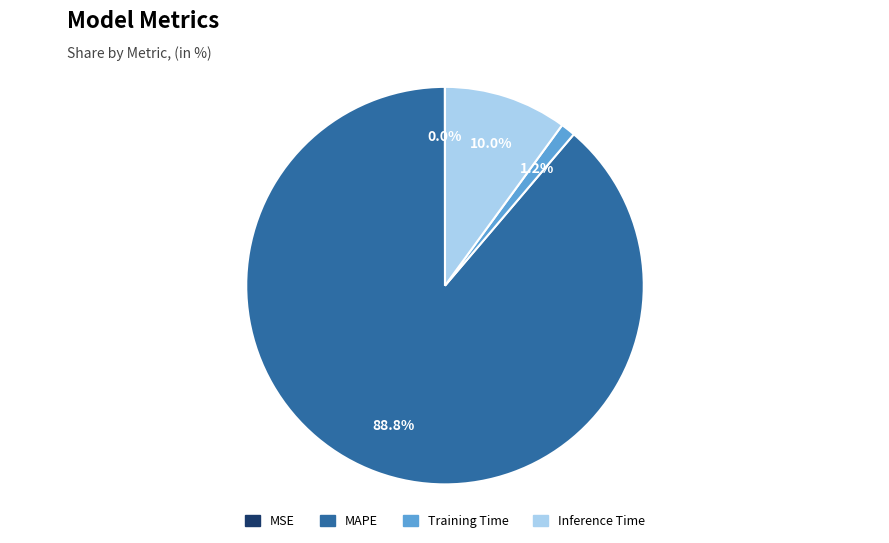

What is the majority slice?

MAPE